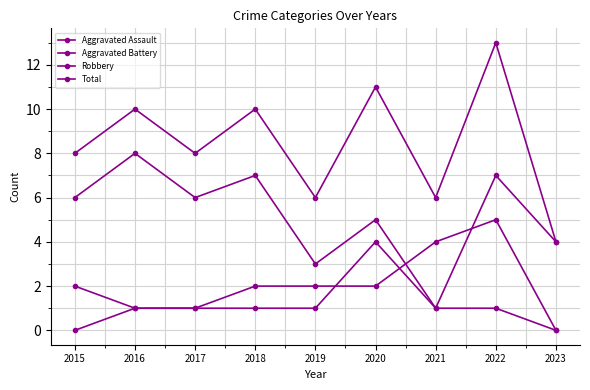

Count the number of data series in this chart.

4